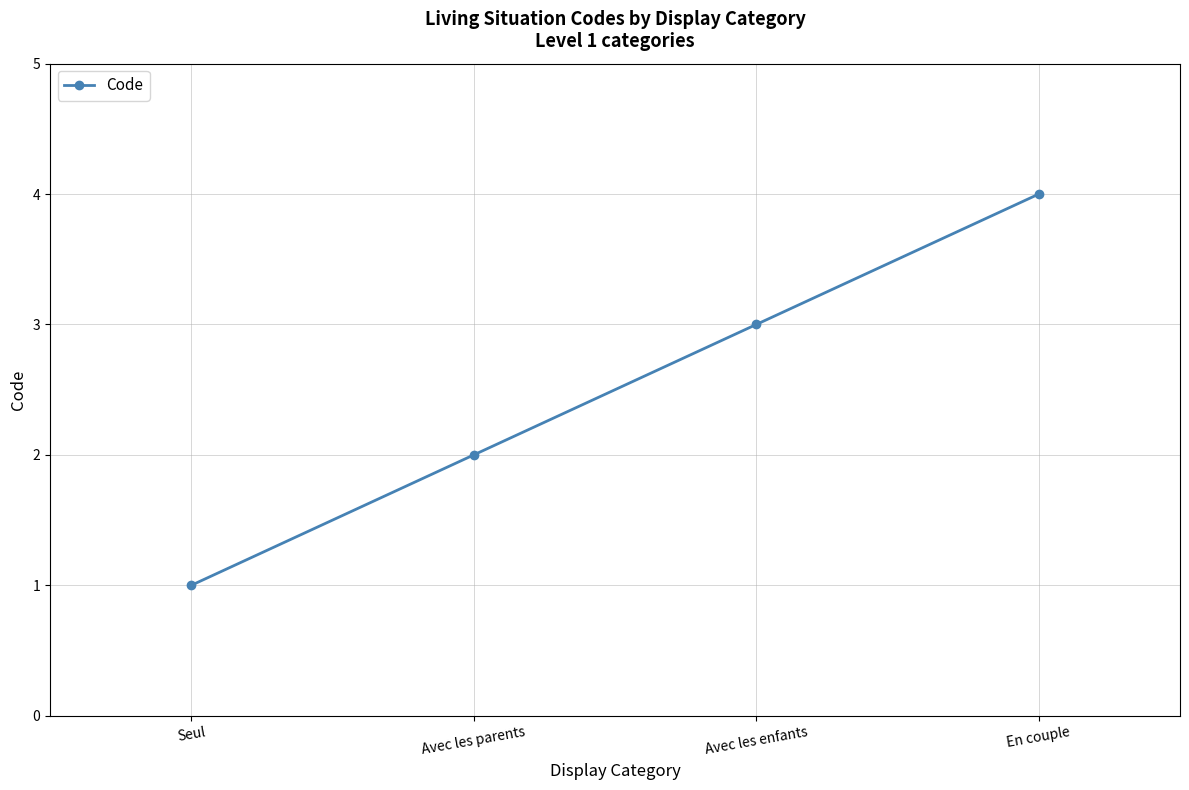

How many values are below 3?

2